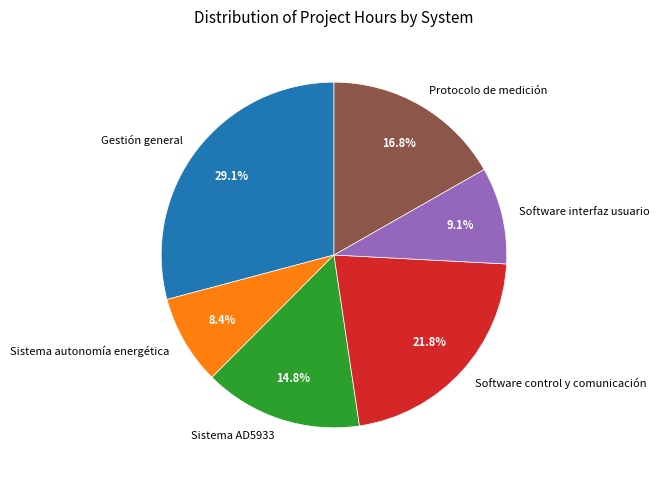

Does any single category account for the majority?

No